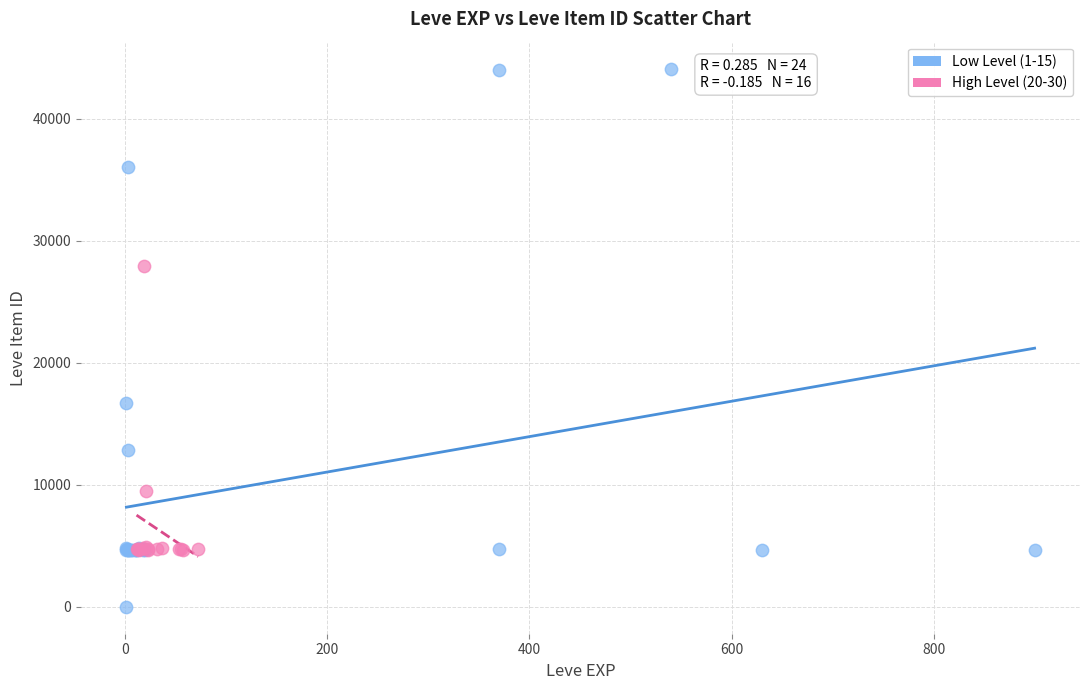

Which series has the largest Y range (max minus min)?

Low Level (1-15)